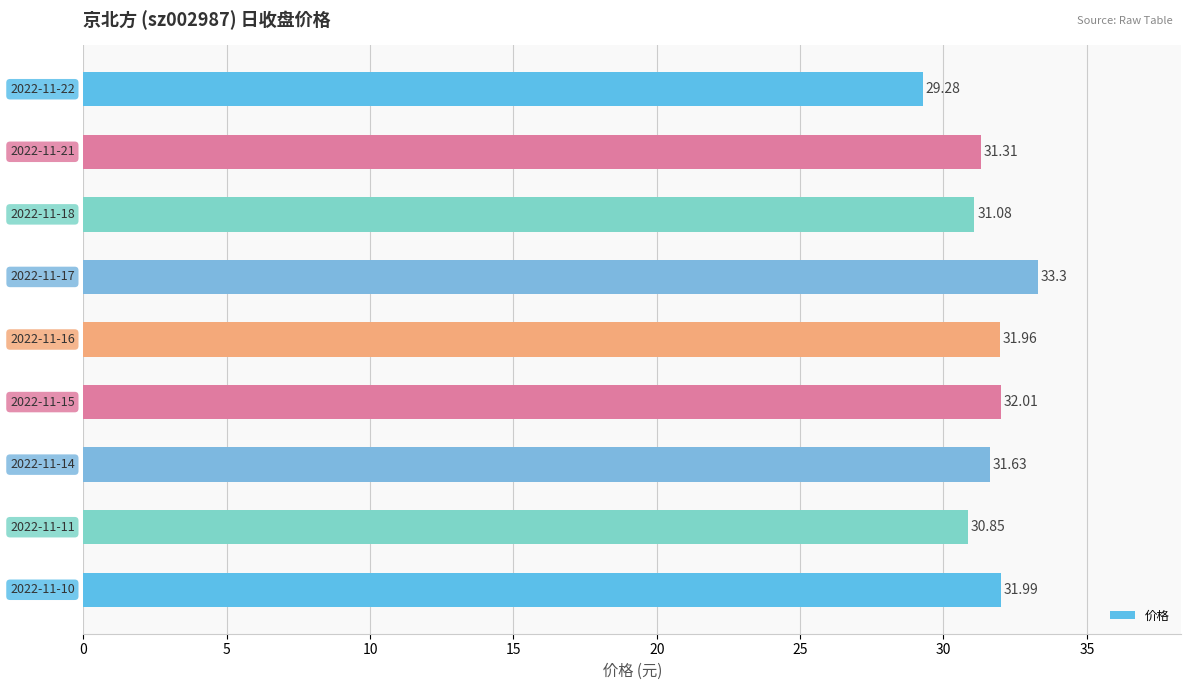

What is the difference between the maximum and minimum values?

4.0